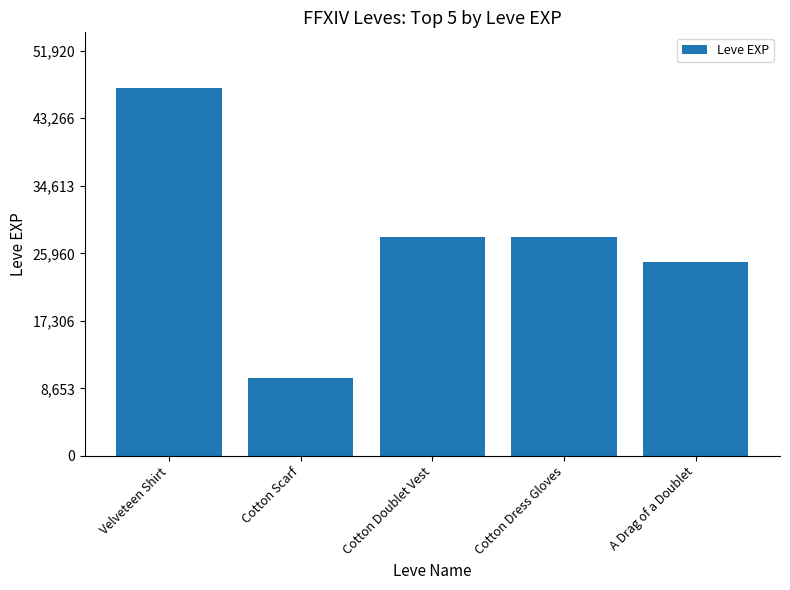

What is the sum of all values?

138000